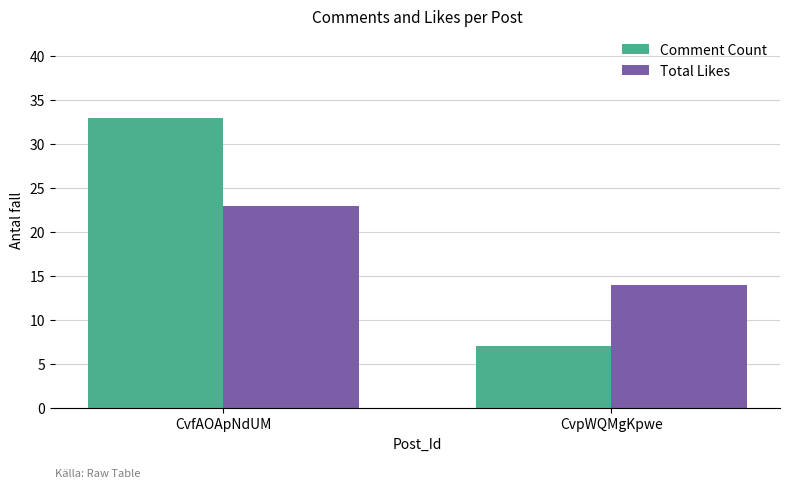

Rank the series at CvfAOApNdUM from highest to lowest value.

Comment Count, Total Likes